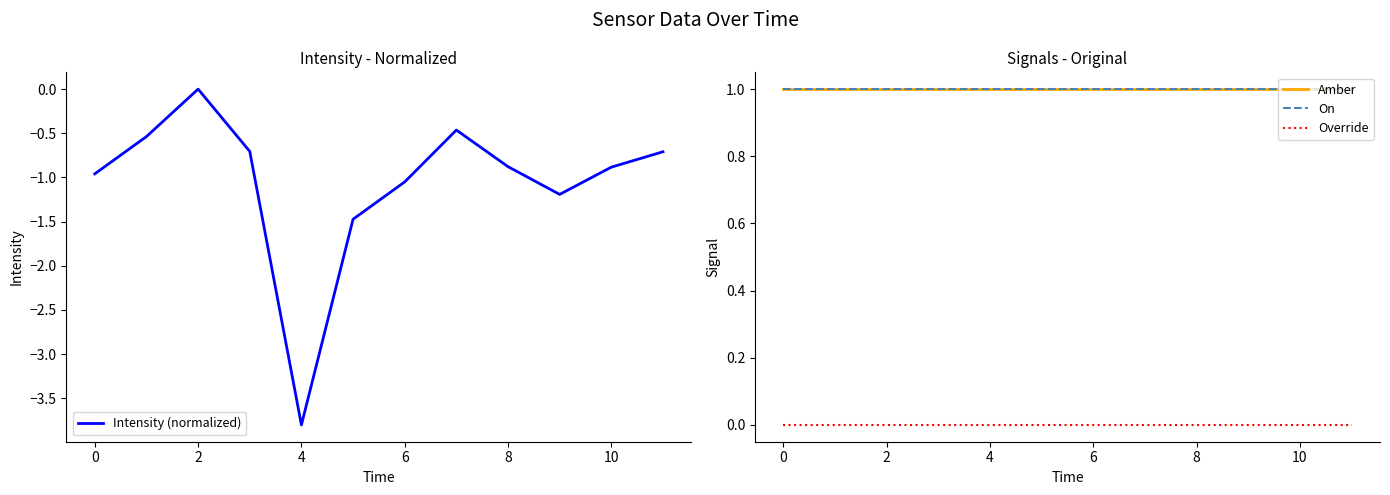

True or false: Override and Intensity (normalized) cross at least once.

False